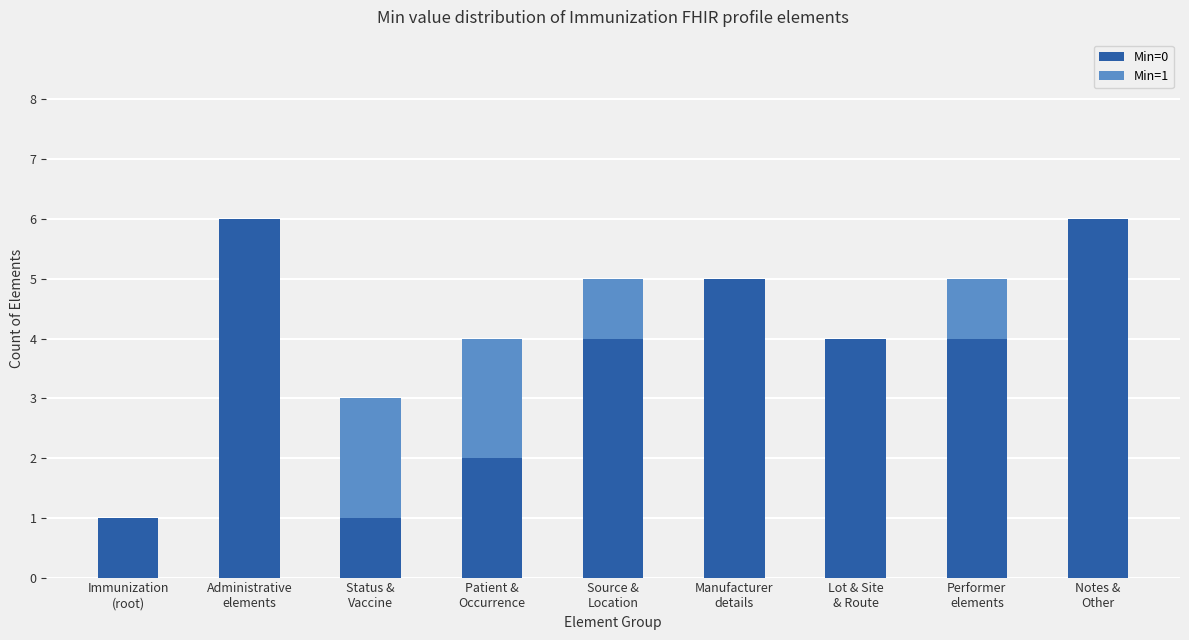

What is the maximum value for Min=0?

6